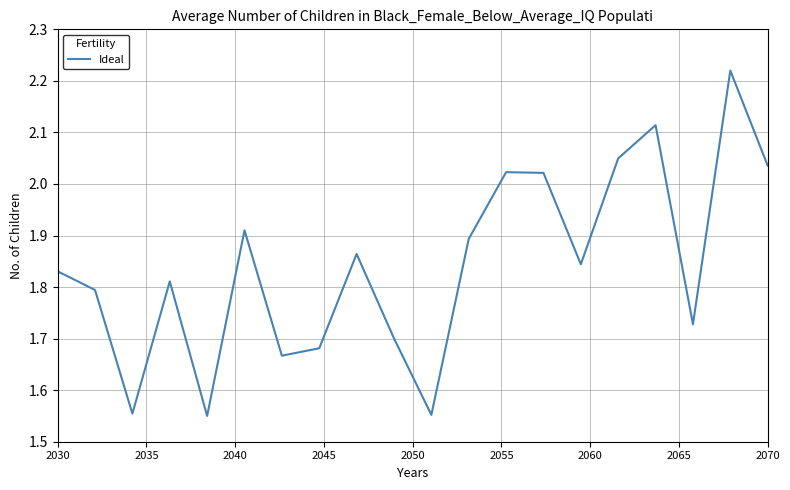

What is the difference between the maximum and minimum values?

0.7